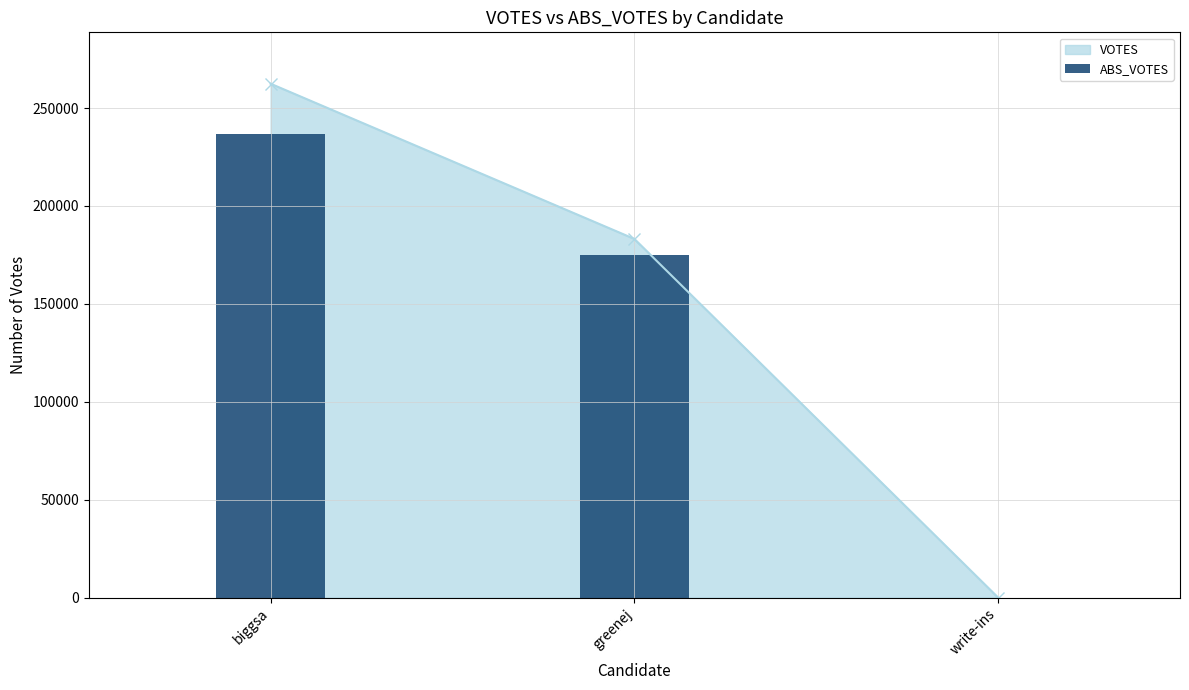

What is the label of the 1st bar from the left?

biggsa